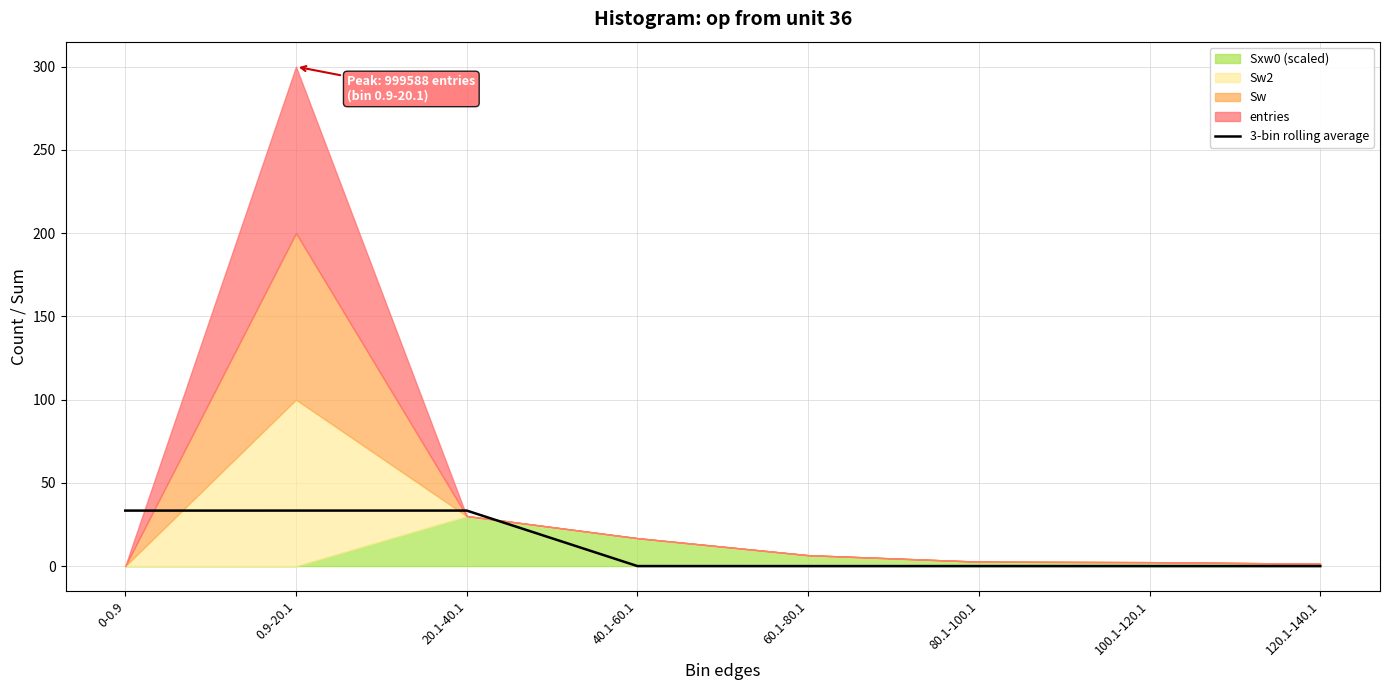

The chart shows a value of 0.0 at 40.1-60.1. True or false?

True